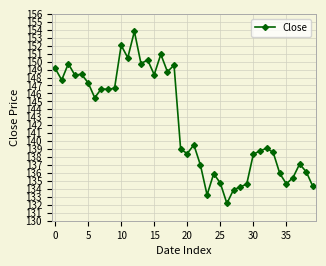

How many distinct data groups are displayed?

1